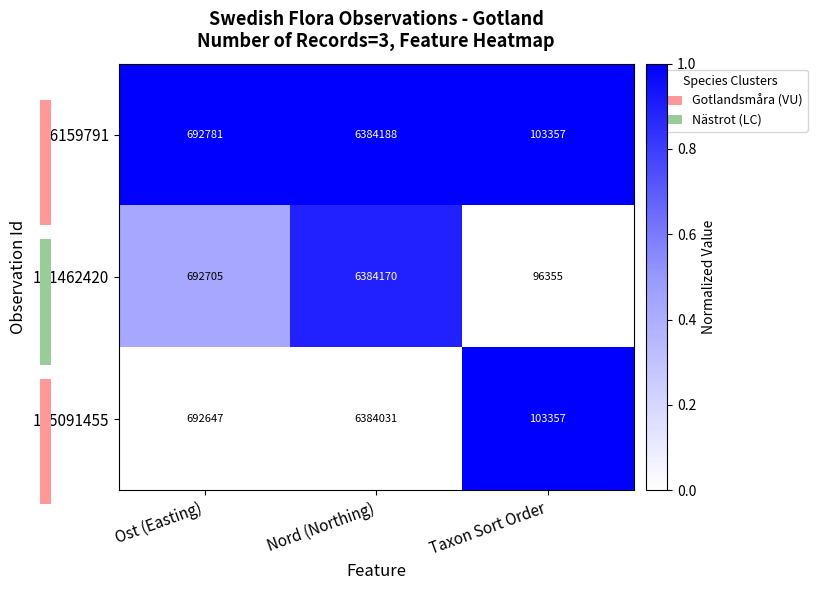

What is the average value of the 86159791 series?

2393442